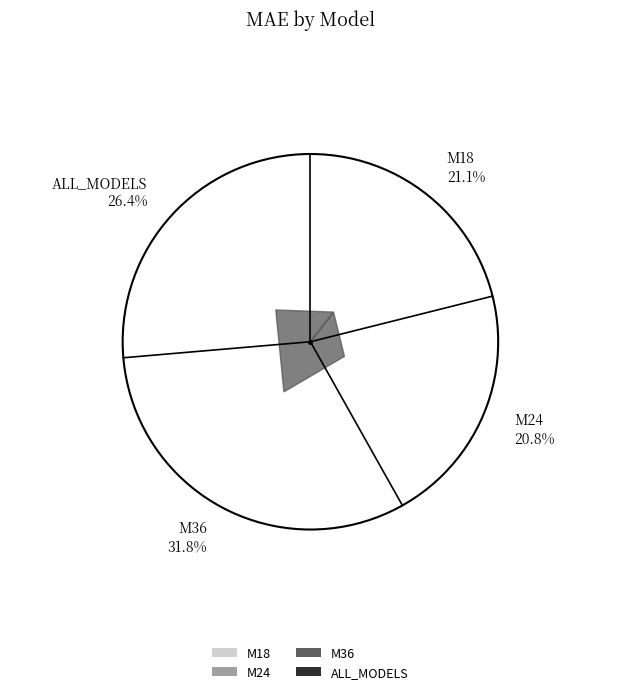

Approximately how many times larger is the value at M18 compared to ALL_MODELS?

0.8